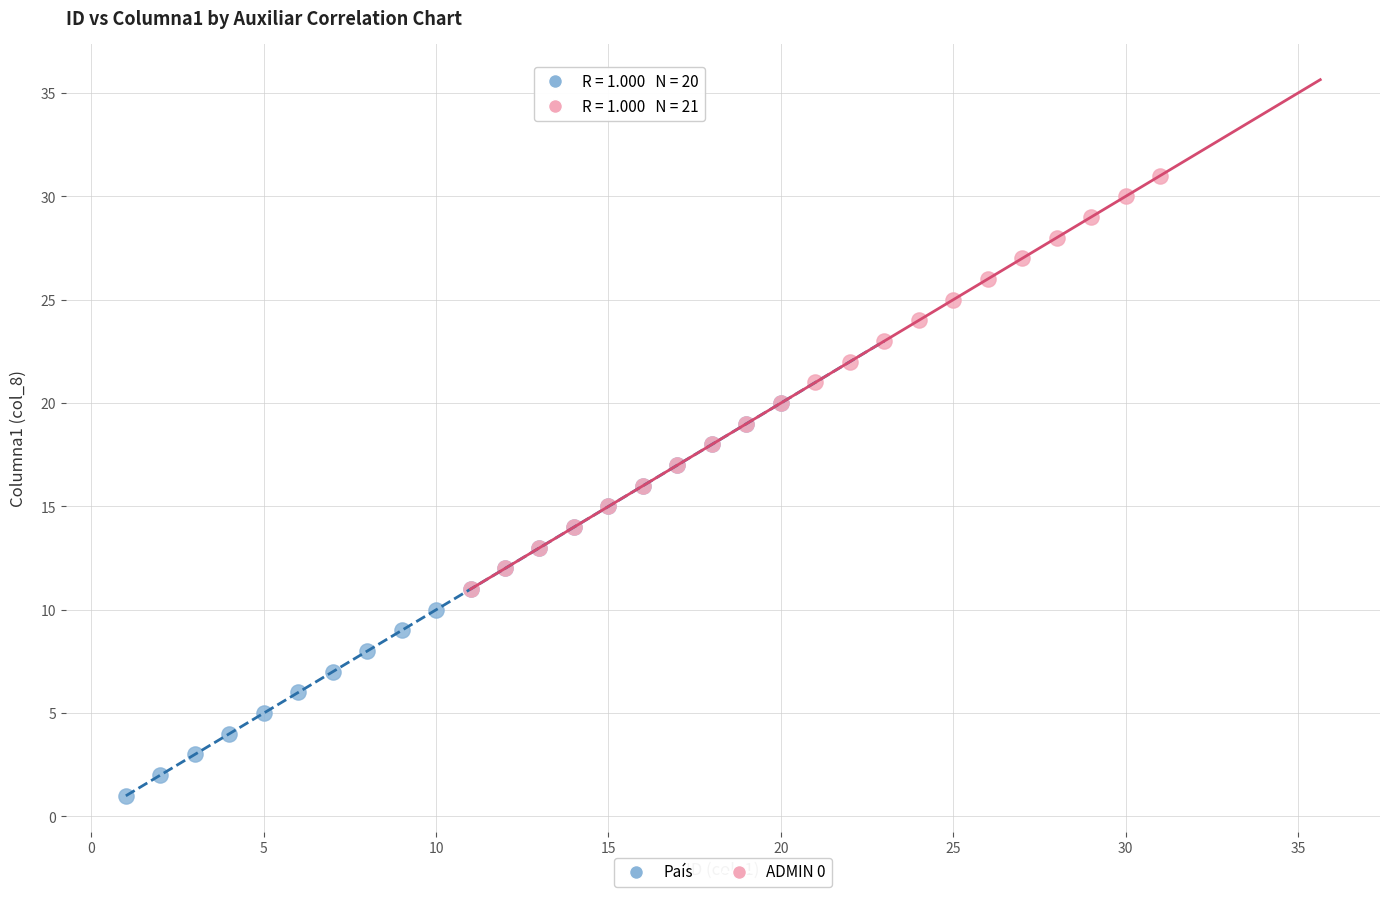

Which series reaches the maximum Y coordinate?

ADMIN 0